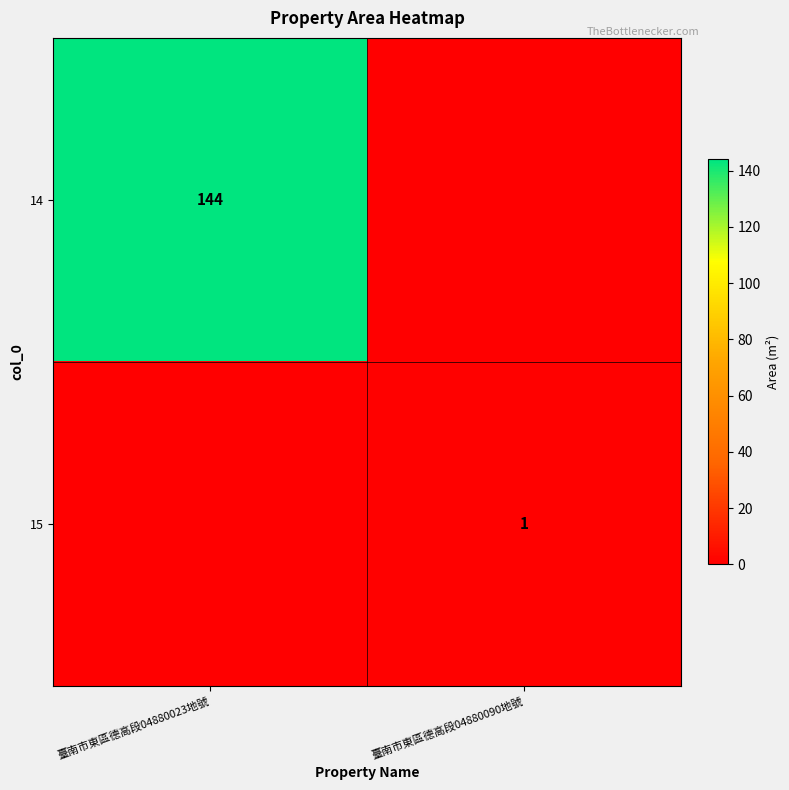

Is the value of 14 at 臺南市東區德高段04880023地號 greater than the value of 15 at 臺南市東區德高段04880090地號?

Yes